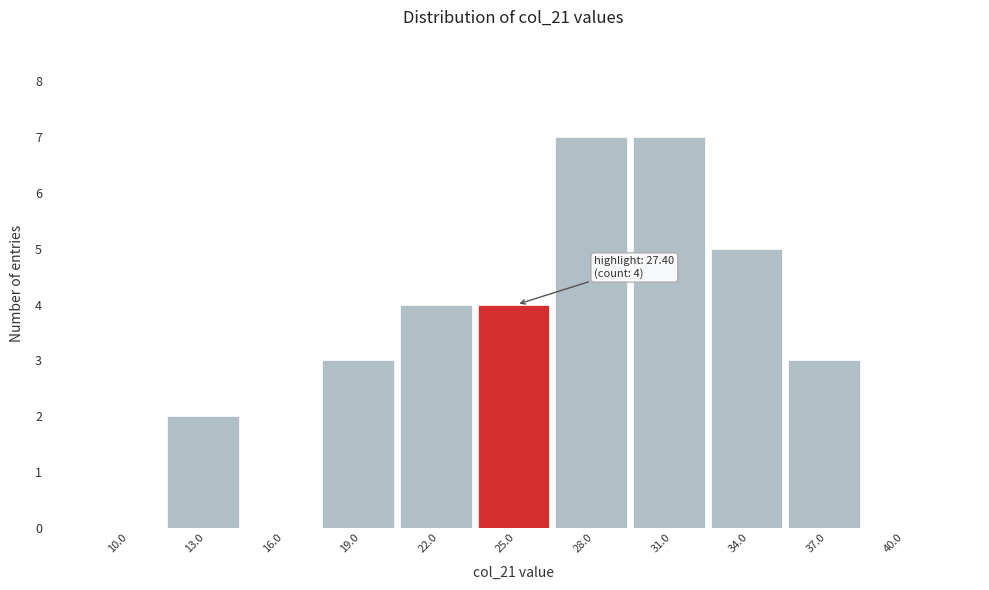

Reading left to right, what are all the values shown in this chart?

10.0=0	13.0=2	16.0=0	19.0=3	22.0=4	25.0=4	28.0=7	31.0=7	34.0=5	37.0=3	40.0=0